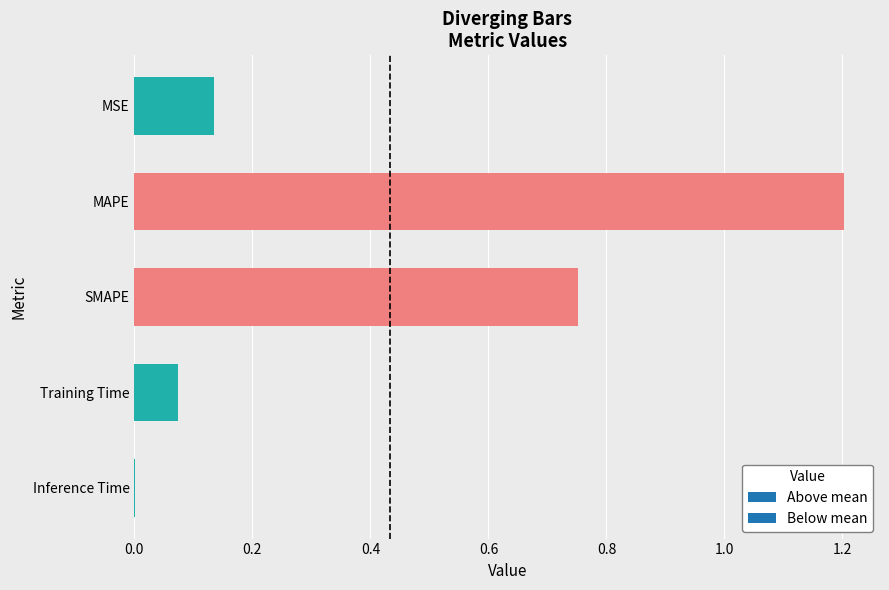

Is it true that the value at Inference Time is 0.0?

True